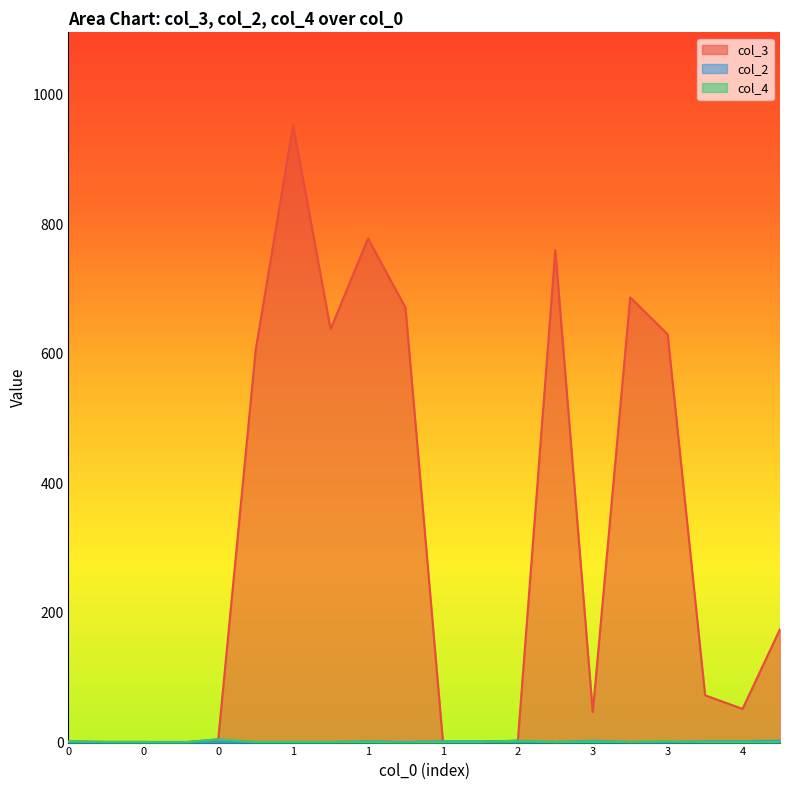

How many lines are shown in the chart?

3